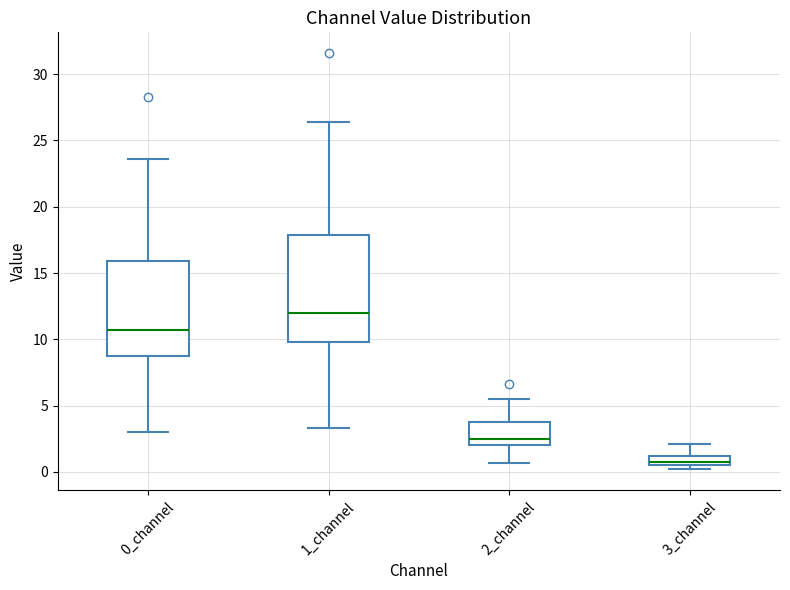

Which box has the lowest median line?

3_channel